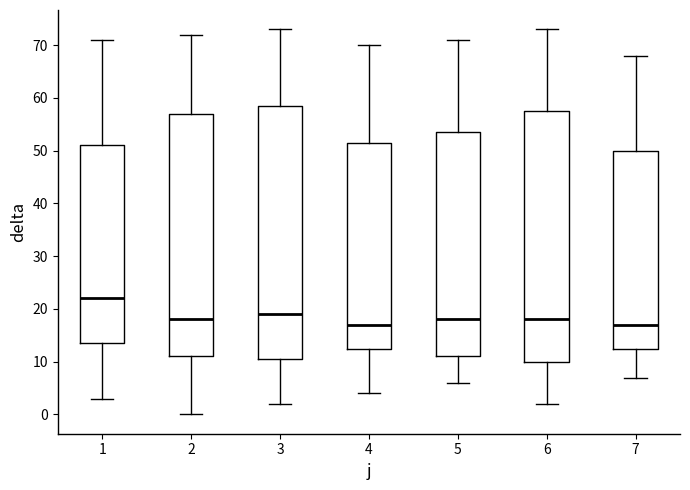

Reading left to right, read every box against the y-axis: the position of its median line, the range the box covers, and the ends of its whiskers. The values are not printed on the chart, so give them approximately, as read against the axis.

1: median 22, box 14 to 51, whiskers 3 to 71
2: median 18, box 11 to 57, whiskers 0 to 72
3: median 19, box 11 to 59, whiskers 2 to 73
4: median 17, box 13 to 52, whiskers 4 to 70
5: median 18, box 11 to 54, whiskers 6 to 71
6: median 18, box 10 to 58, whiskers 2 to 73
7: median 17, box 13 to 50, whiskers 7 to 68